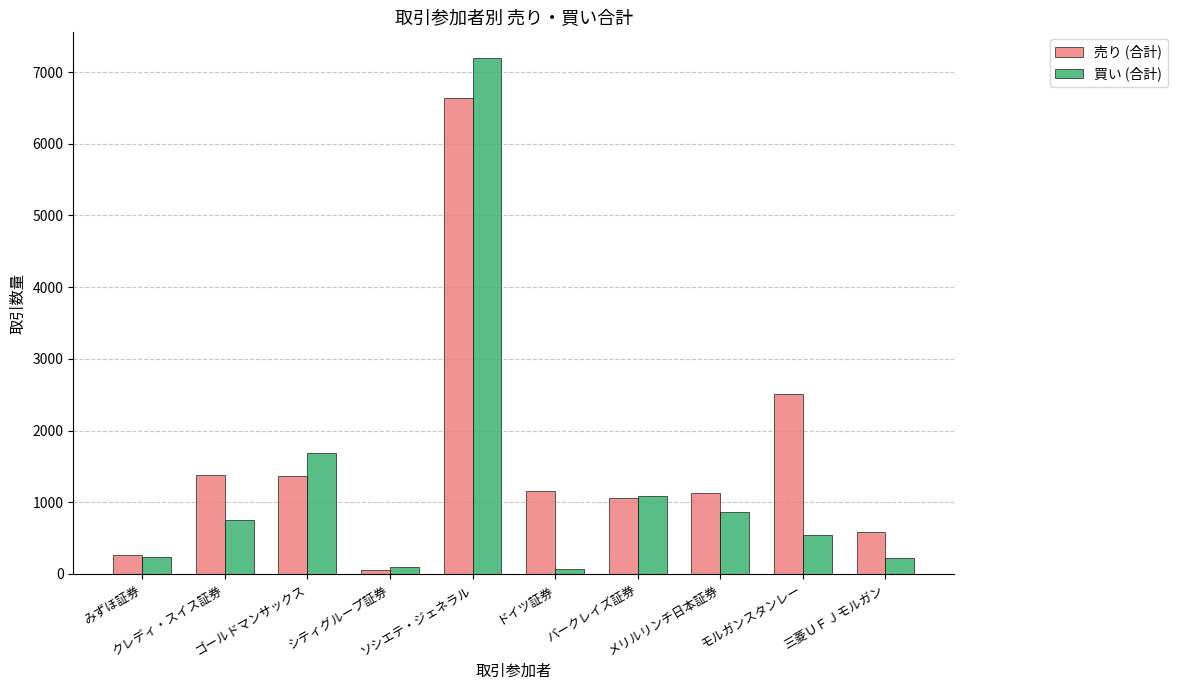

What is the maximum value shown in the chart?

7194